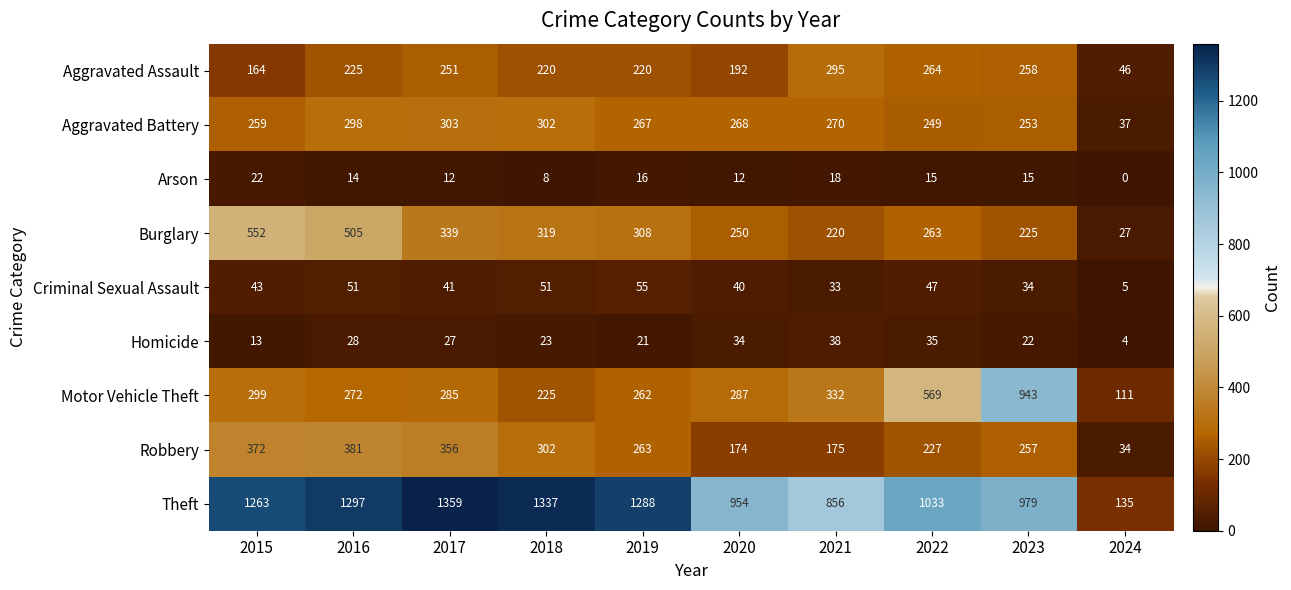

Which series has the largest total across all categories?

Theft